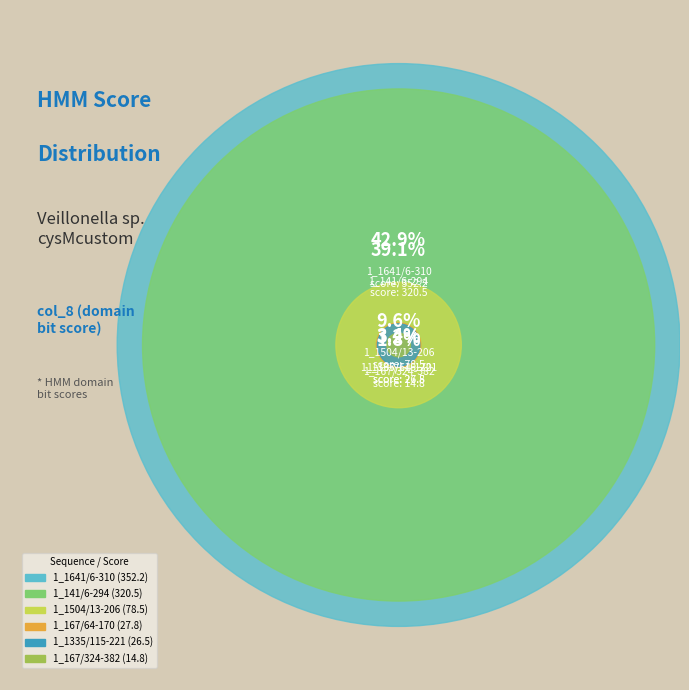

To the nearest percent, what is the difference between the 1_1504/13-206 and 1_1335/115-221 slice percentages?

6%